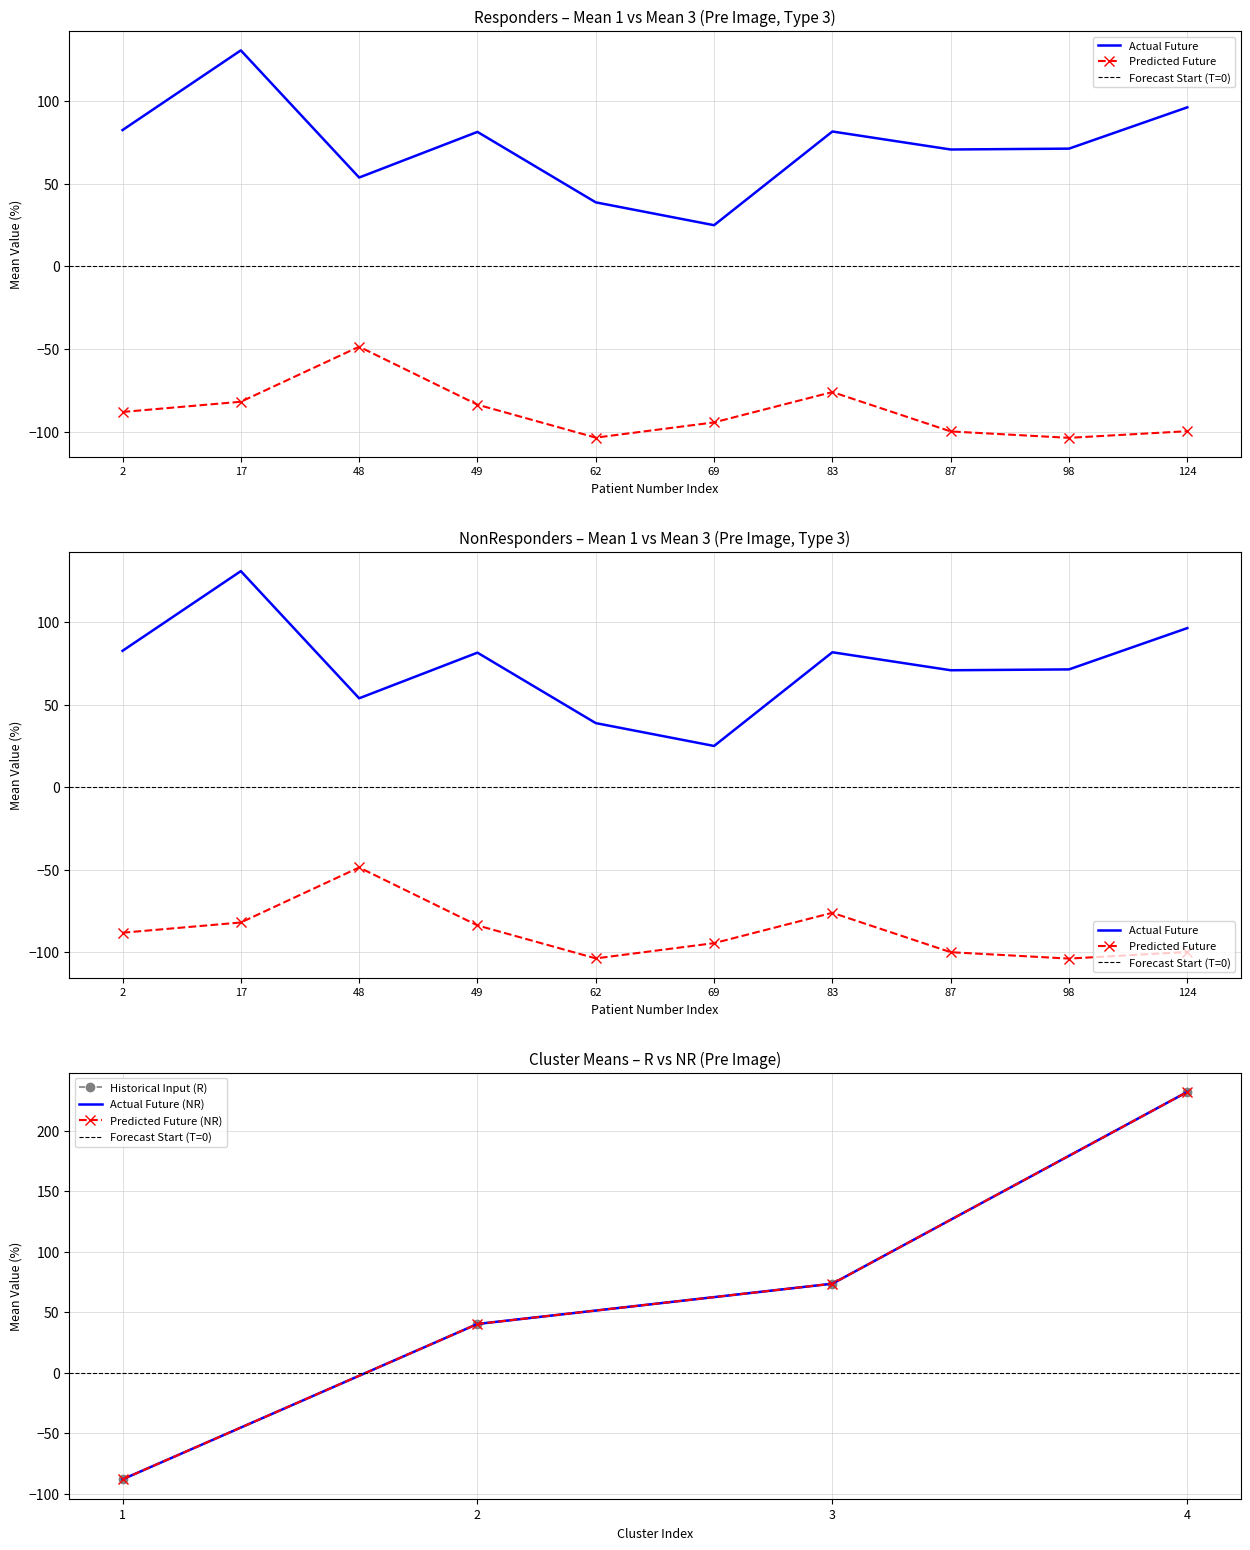

True or false: Responders Mean 3 has more than 0 points higher than both neighbors.

True